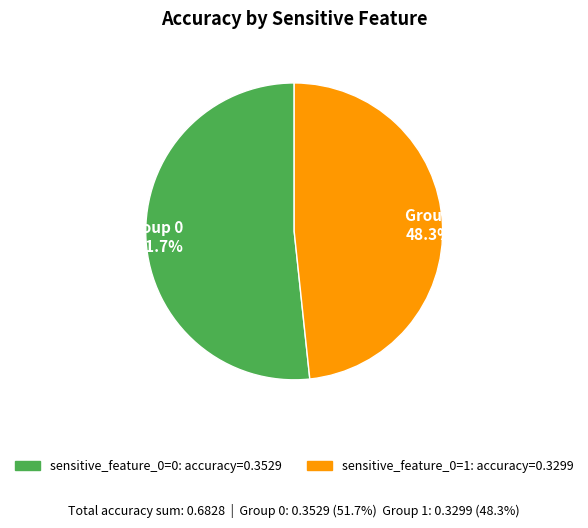

Is the sum of Group 1 48.3% and Group 0 51.7% greater than half?

Yes